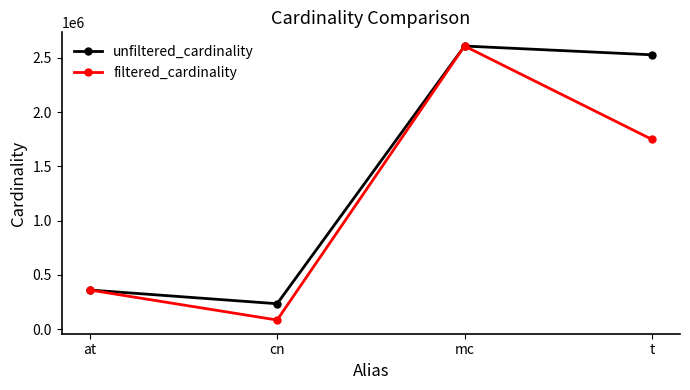

True or false: unfiltered_cardinality has a value of 106517 at cn.

False